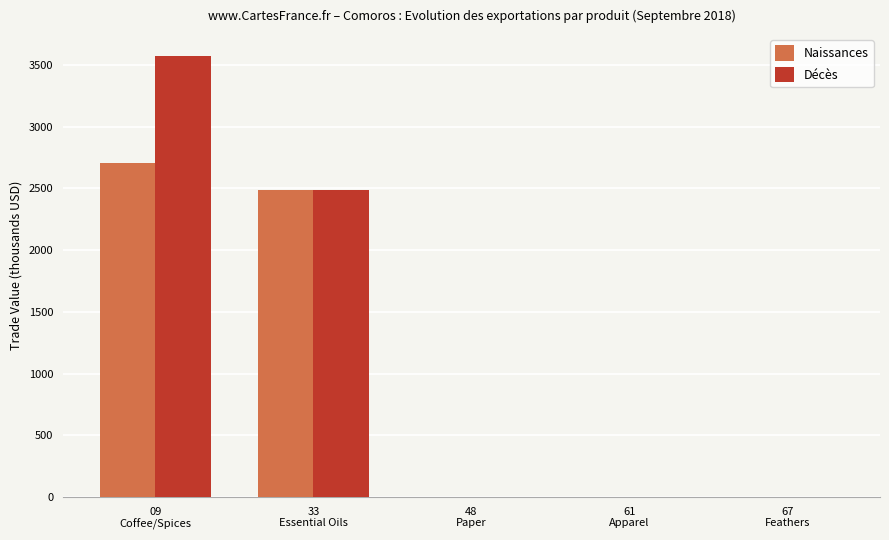

Which series has the widest spread of values?

Décès